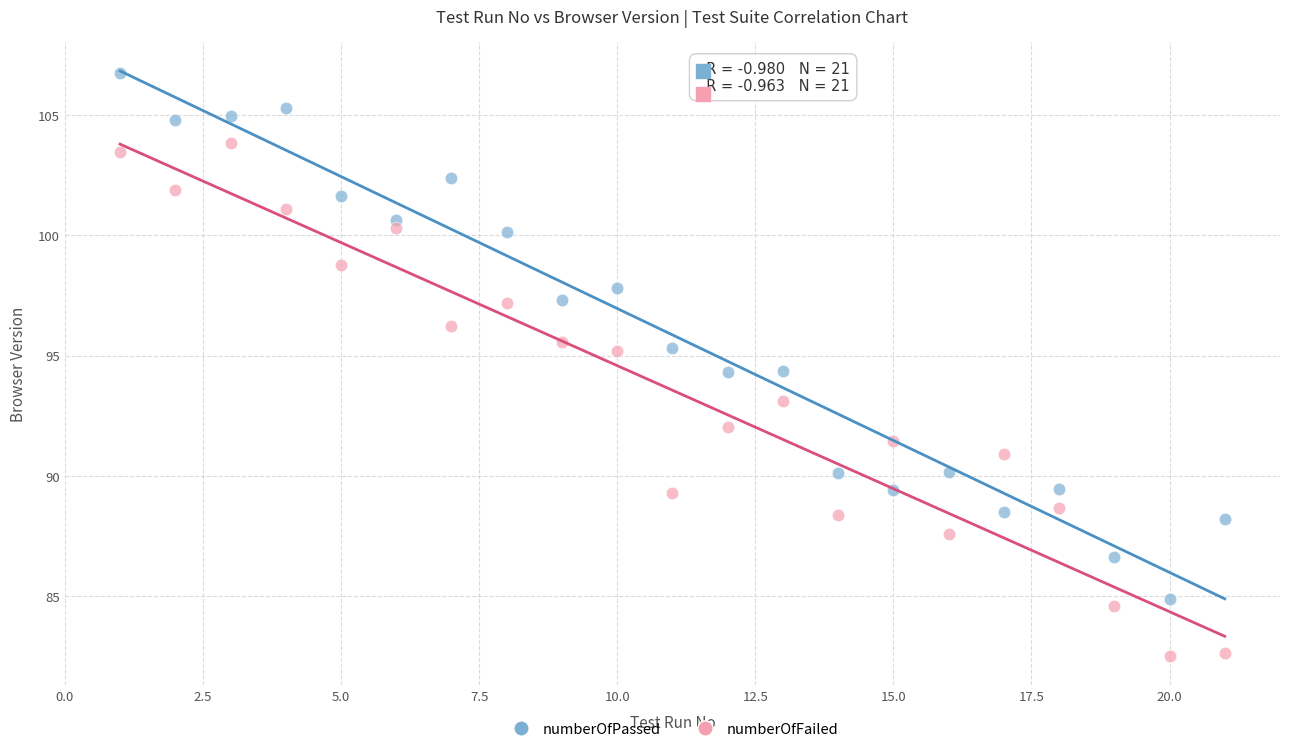

Which series reaches the minimum Y coordinate?

numberOfFailed